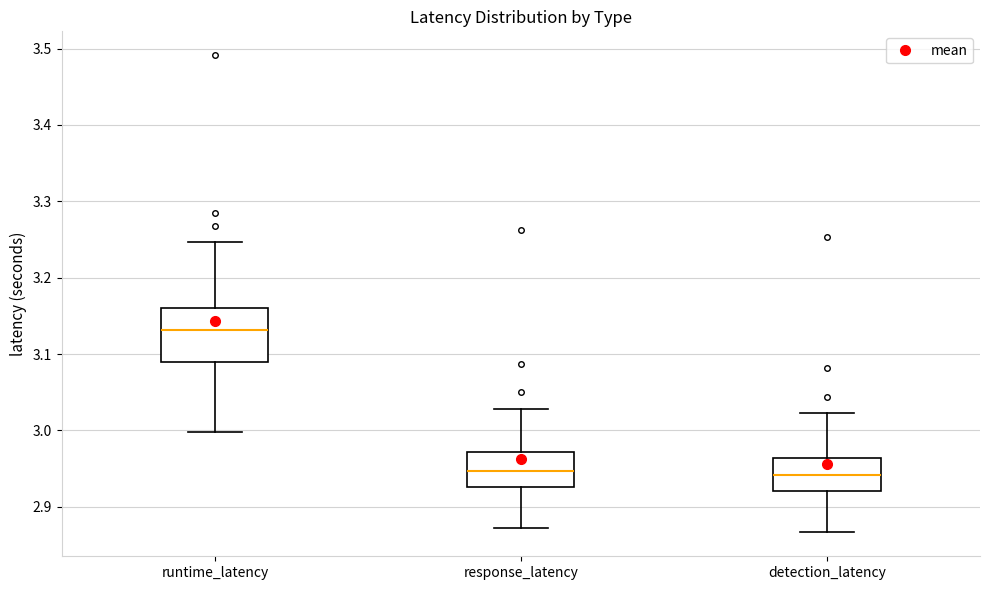

Reading left to right, transcribe this box plot: for each box, give where its median line is, the range the box spans, and where its two whiskers end, as read against the y-axis. The values are not printed on the chart, so give them approximately, as read against the axis.

runtime_latency: median 3.13, box 3.09 to 3.16, whiskers 3.00 to 3.25
response_latency: median 2.95, box 2.93 to 2.97, whiskers 2.87 to 3.03
detection_latency: median 2.94, box 2.92 to 2.96, whiskers 2.87 to 3.02